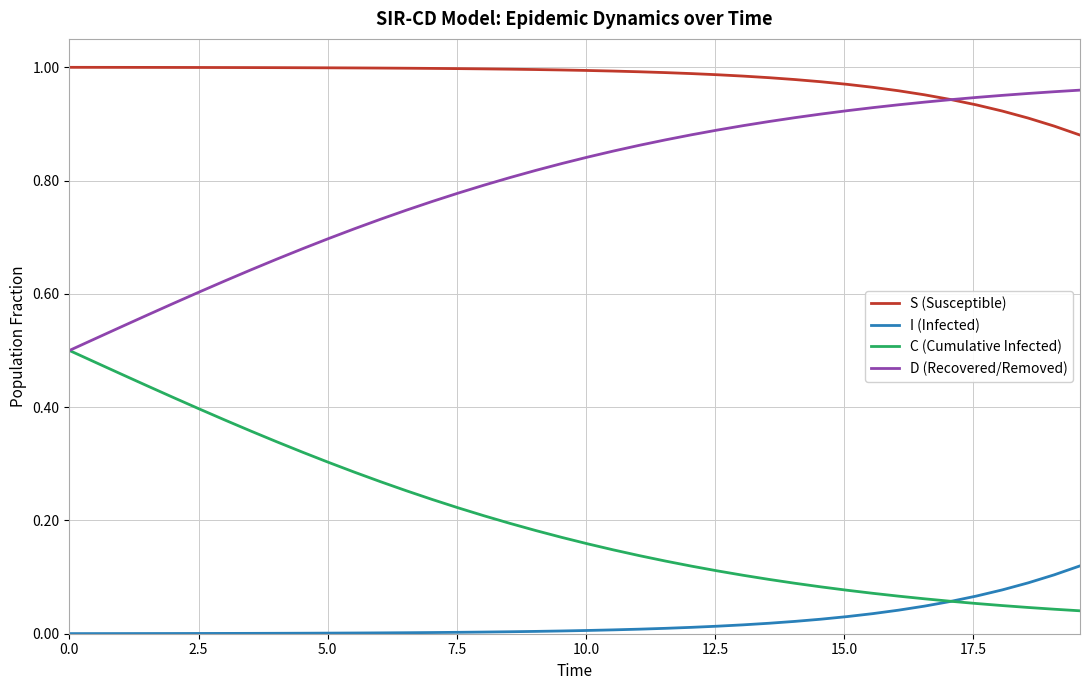

Which series has the largest total across all categories?

S (Susceptible)